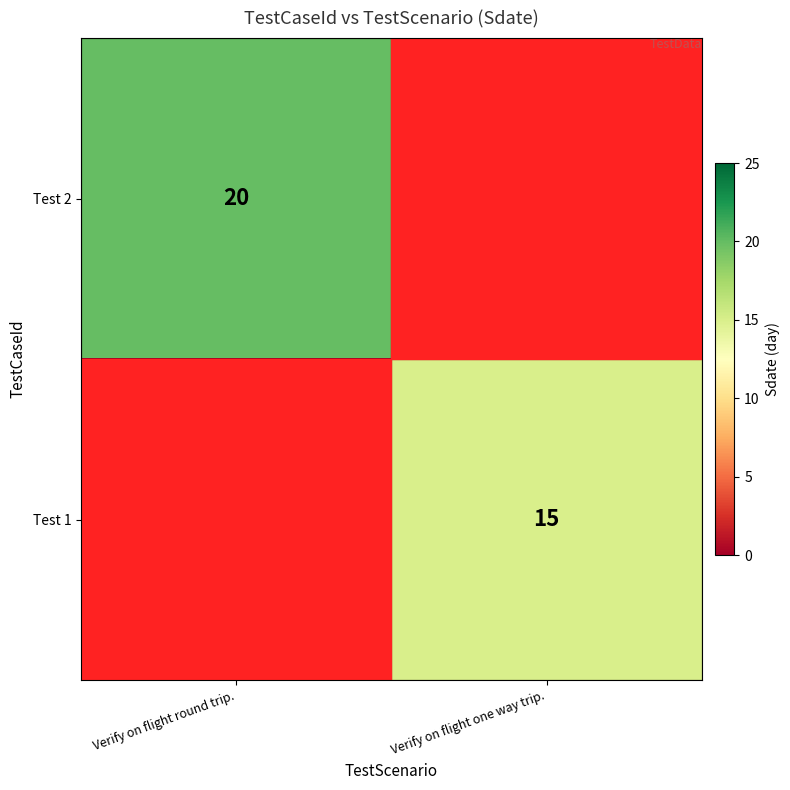

True or false: Test 1 has a value of 5 at Verify on flight one way trip..

False